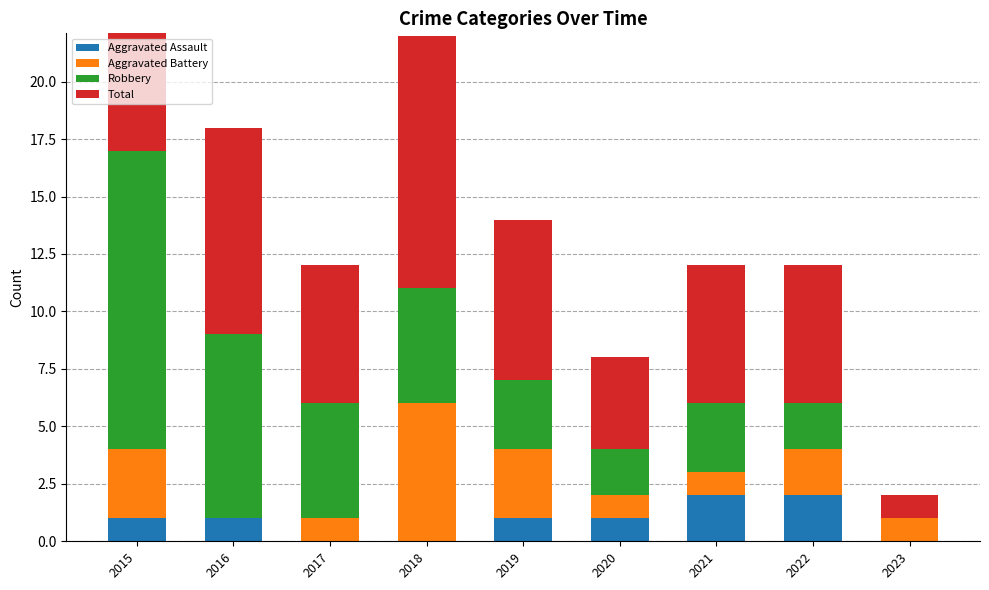

True or false: Aggravated Assault has a value of 0 at 2017.

True